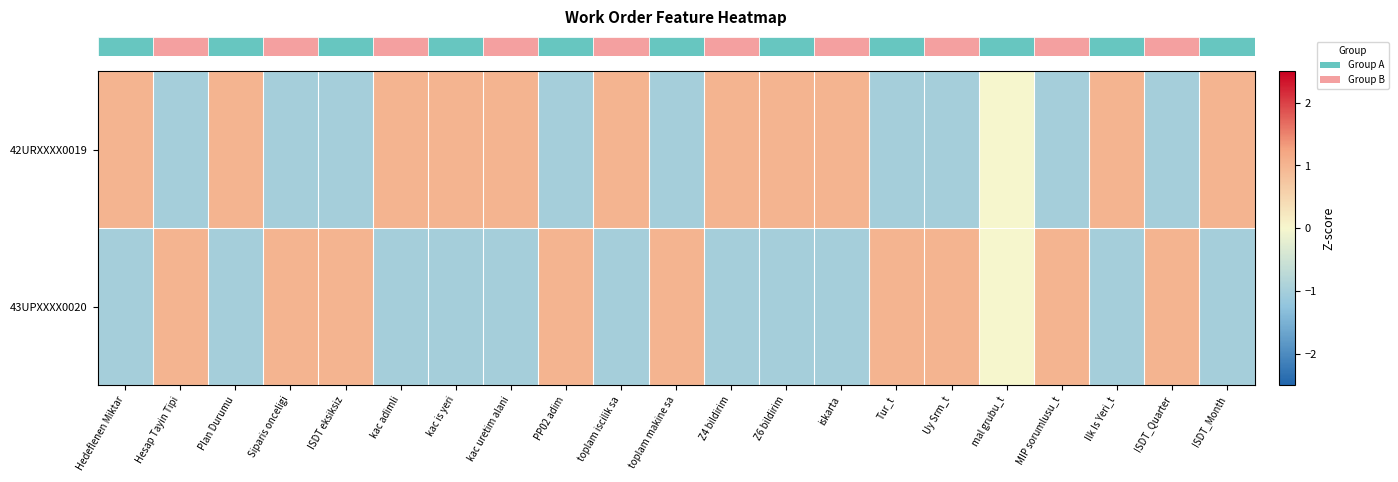

Which series changed the most between Plan Durumu and ISDT_Month?

row_0